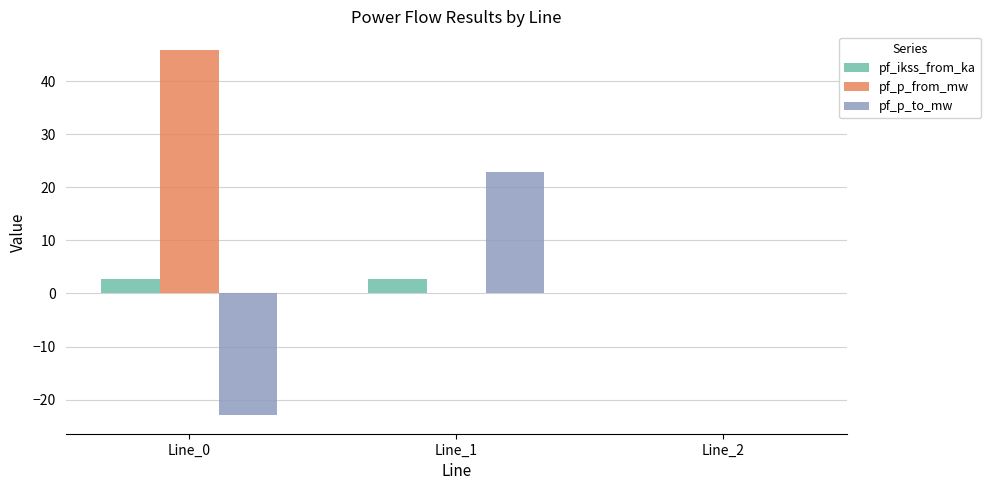

What is the sum of the pf_ikss_from_ka values at Line_2 and Line_1?

2.8